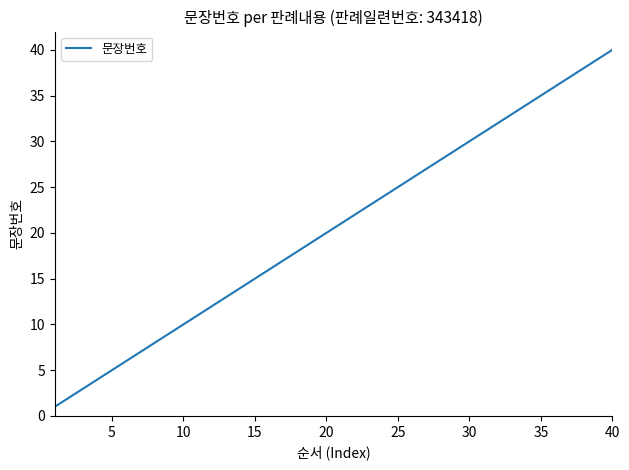

What is the difference between the maximum and minimum values?

39